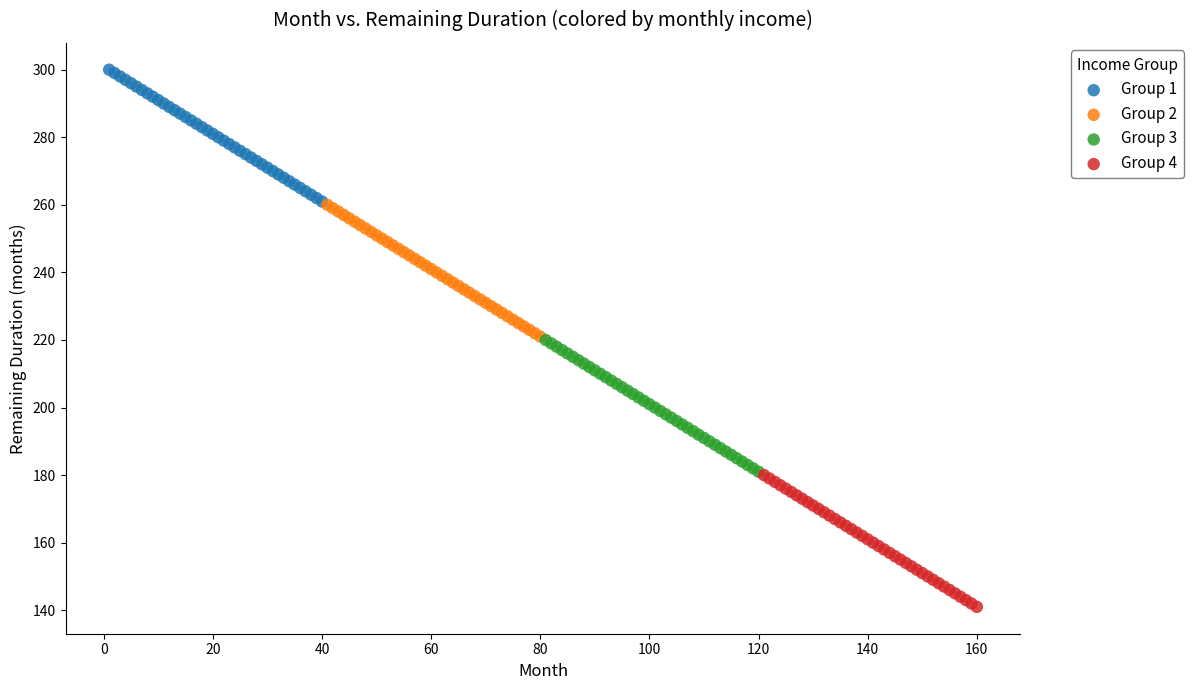

Which series contains the highest Y value?

Group 1